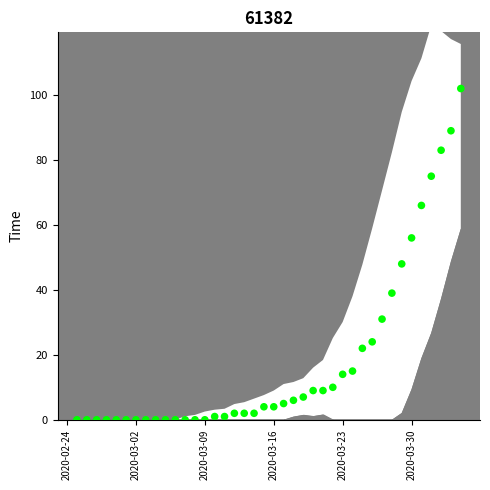

What Y value in the scatter plot is closest to 51?

48